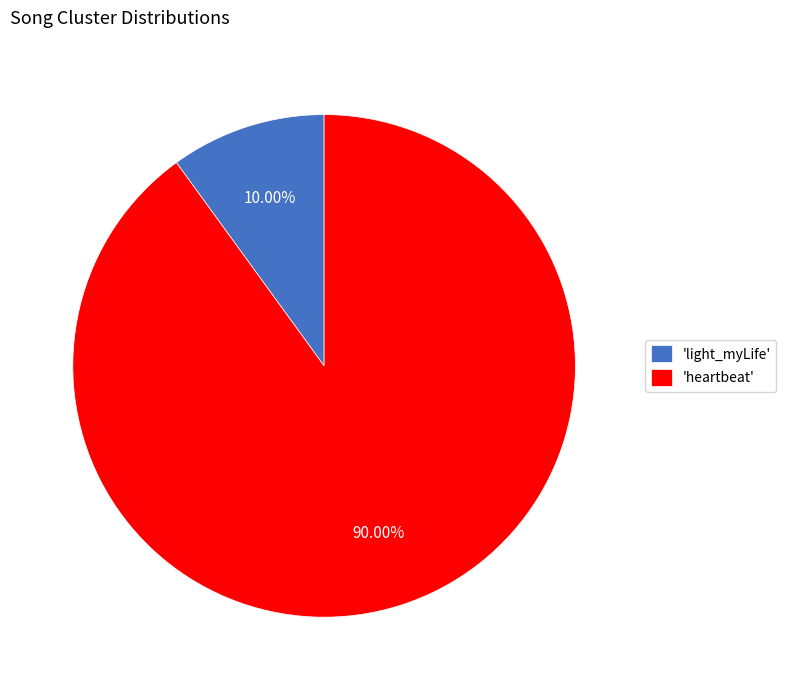

Does any single category account for the majority?

Yes